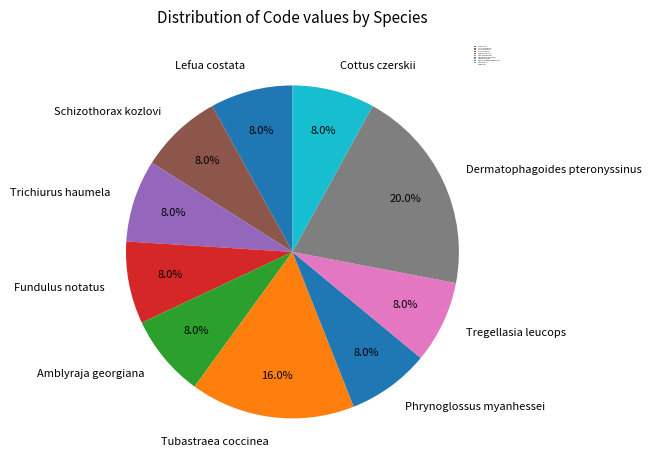

How many segments does this pie chart have?

10